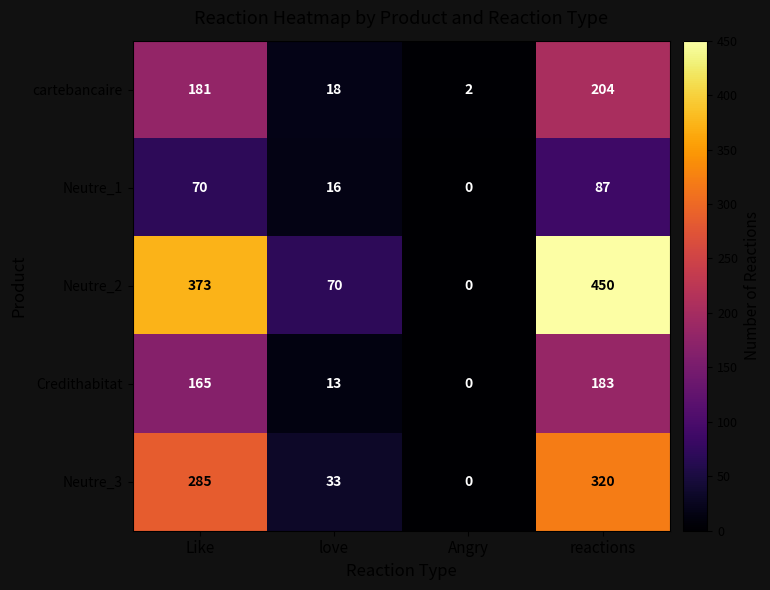

At how many categories does at least one series exceed 130?

2